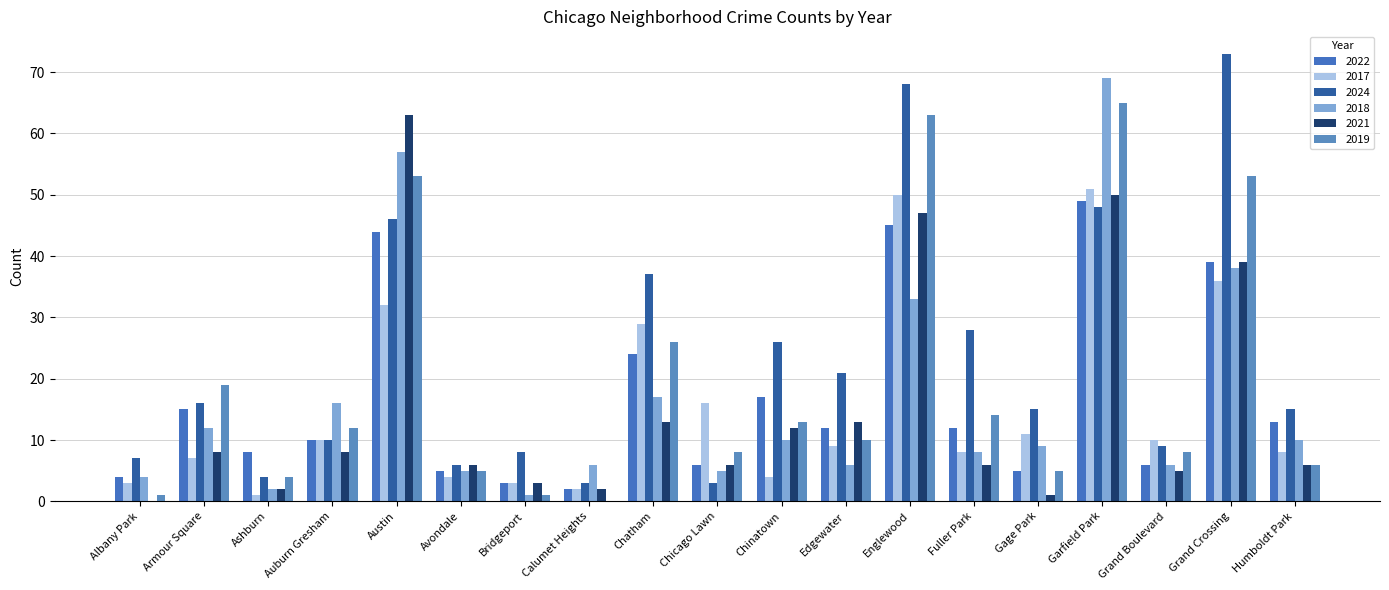

The 2019 series shows 8 at Avondale. True or false?

False